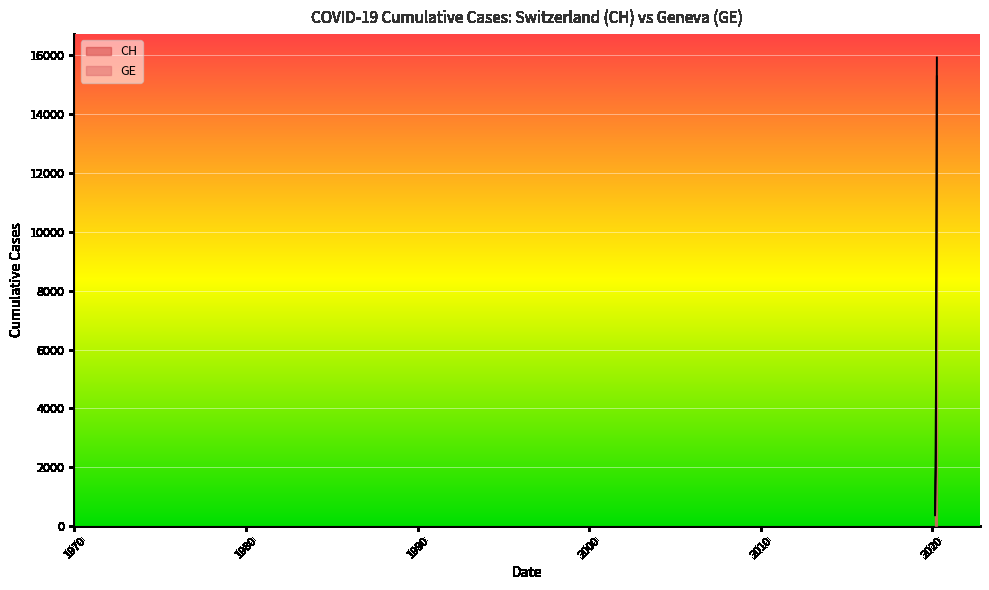

What is the highest value of the GE series?

15284